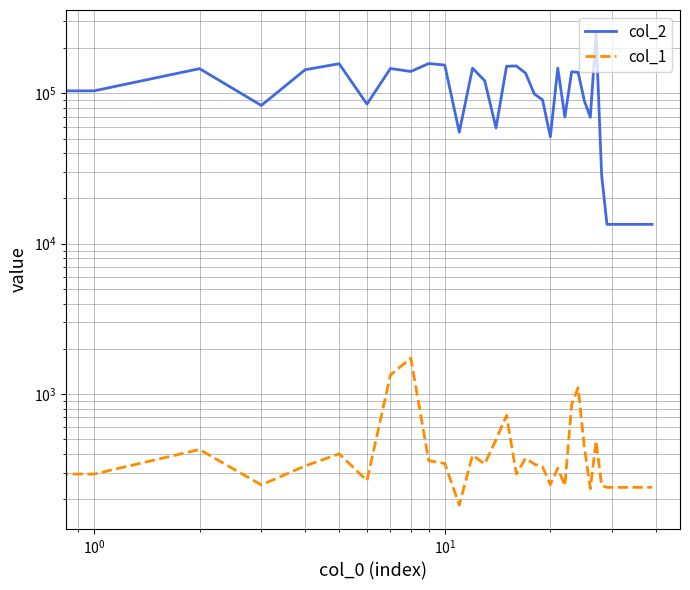

Is it true that col_2 equals 13440 at 30?

True